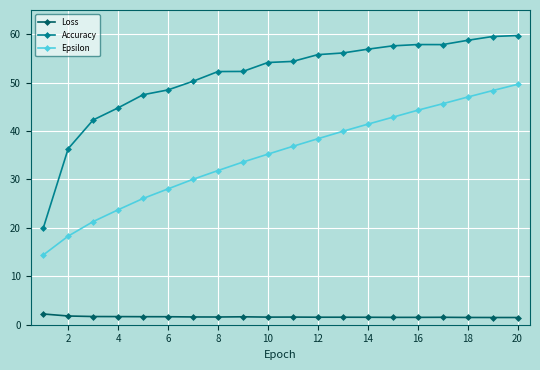

Which series has the largest total across all categories?

Accuracy